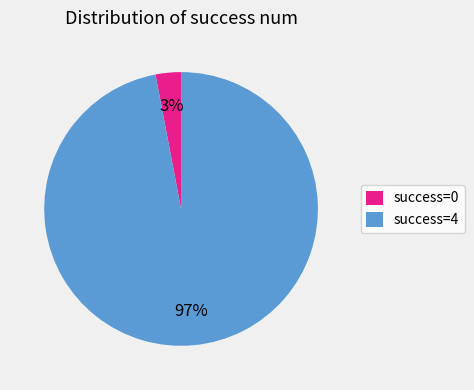

To the nearest percent, what is the average slice percentage?

50%